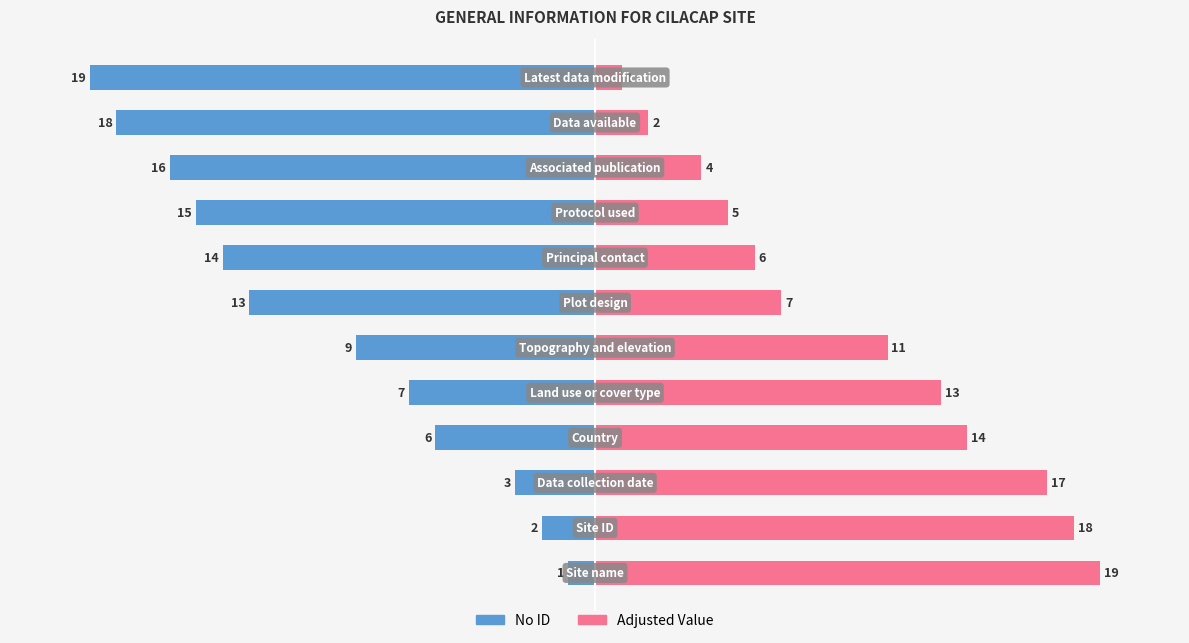

Which series changed the most between 3 and 11?

No ID